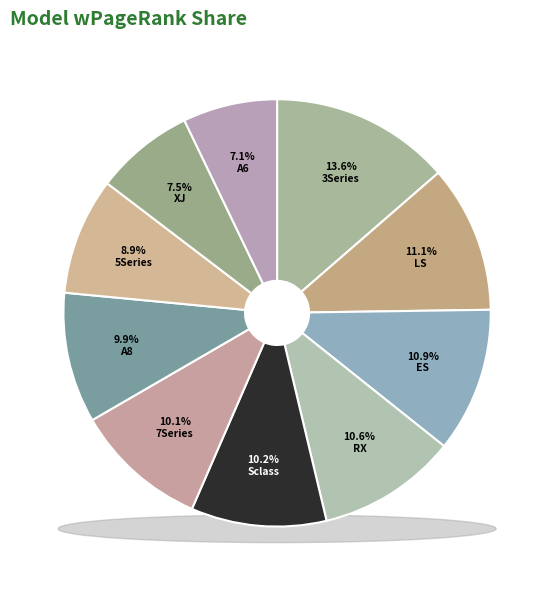

How many segments does this pie chart have?

10